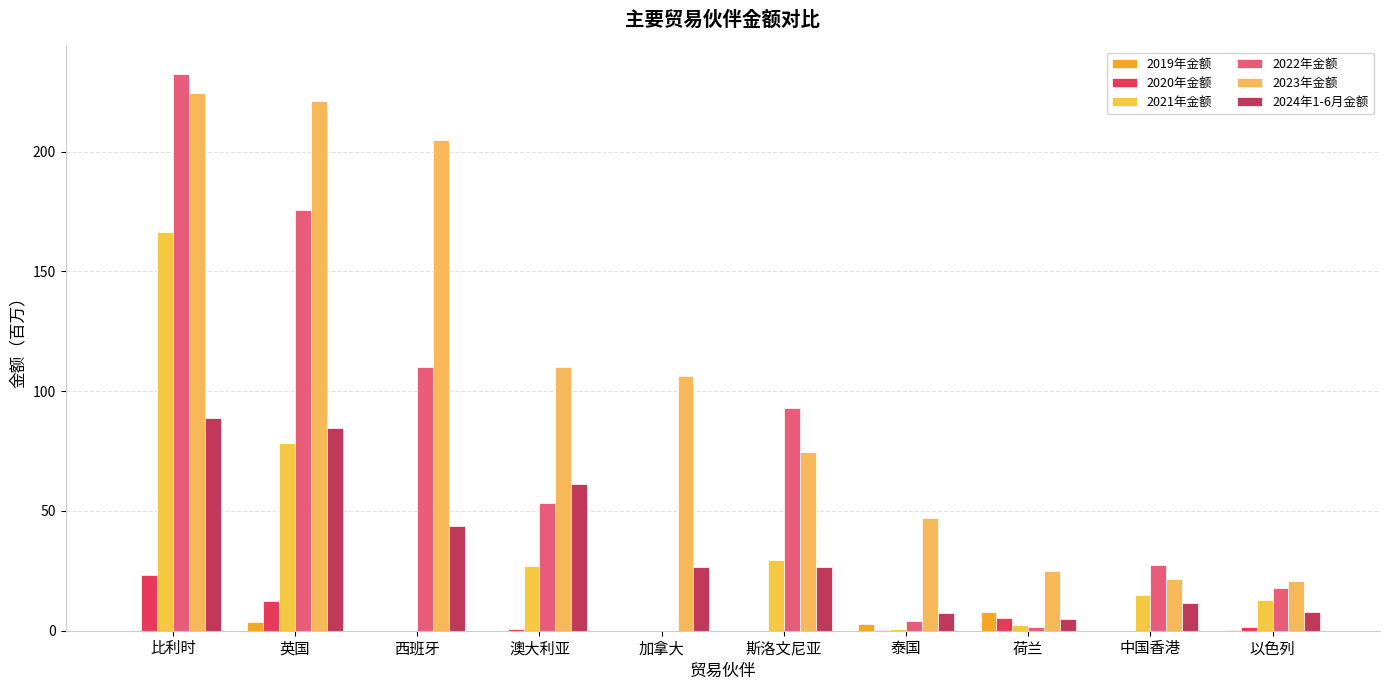

Is it true that 2022年金额 equals 166.5 at 西班牙?

False